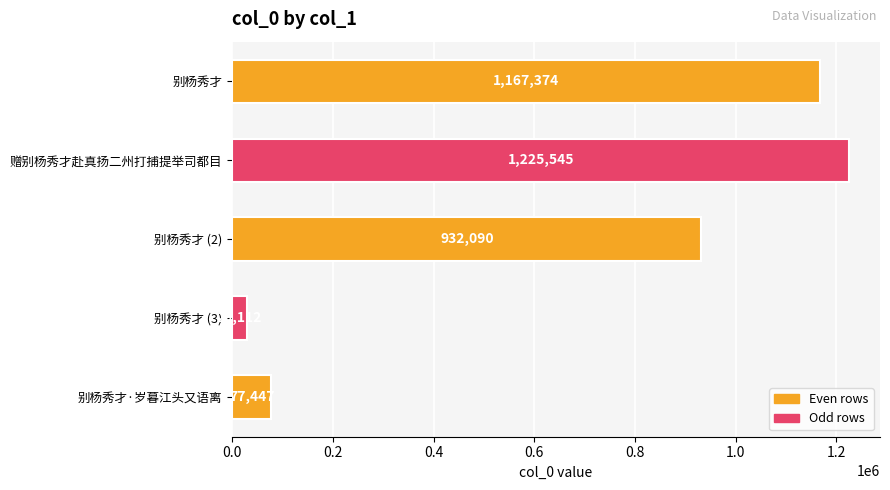

How many bars are there in total?

5